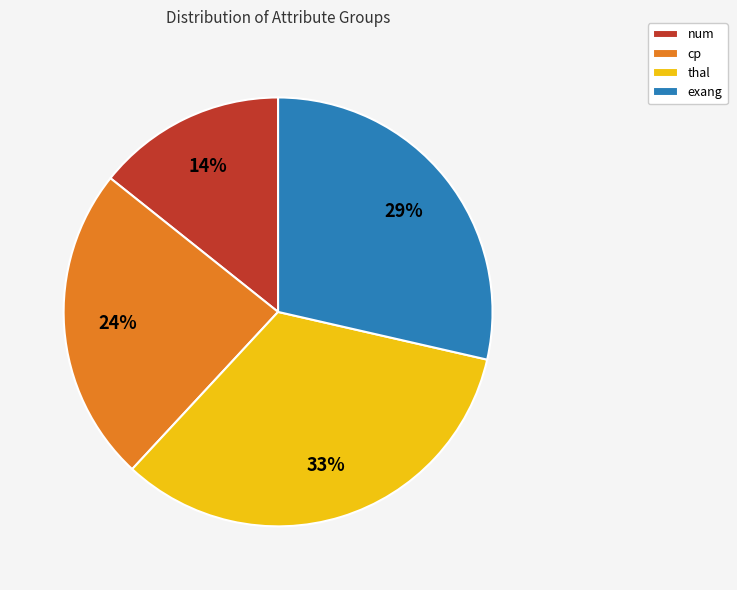

Rank the categories by value from highest to lowest.

thal, exang, cp, num